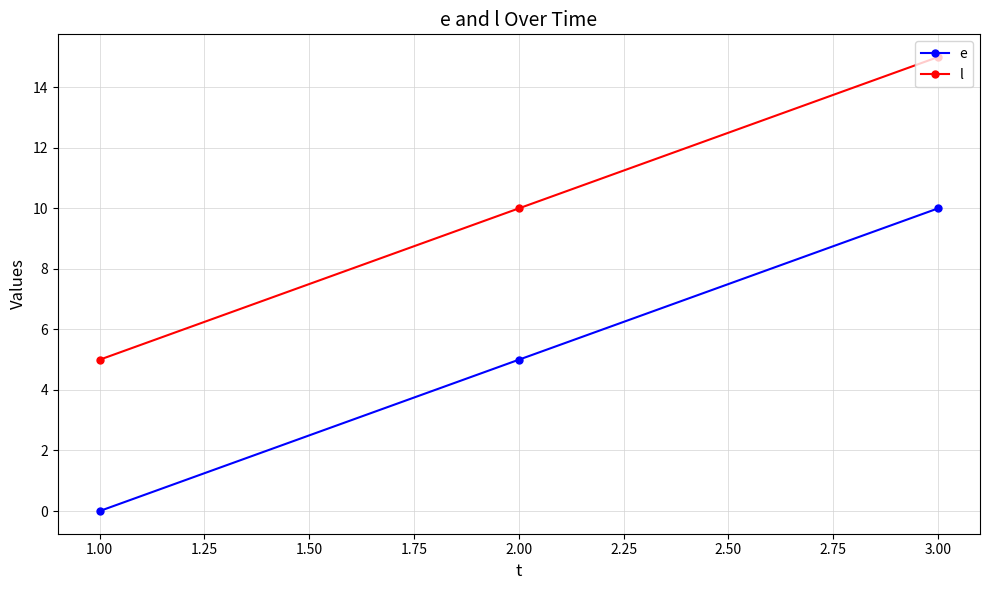

Count the number of categories in the chart.

3